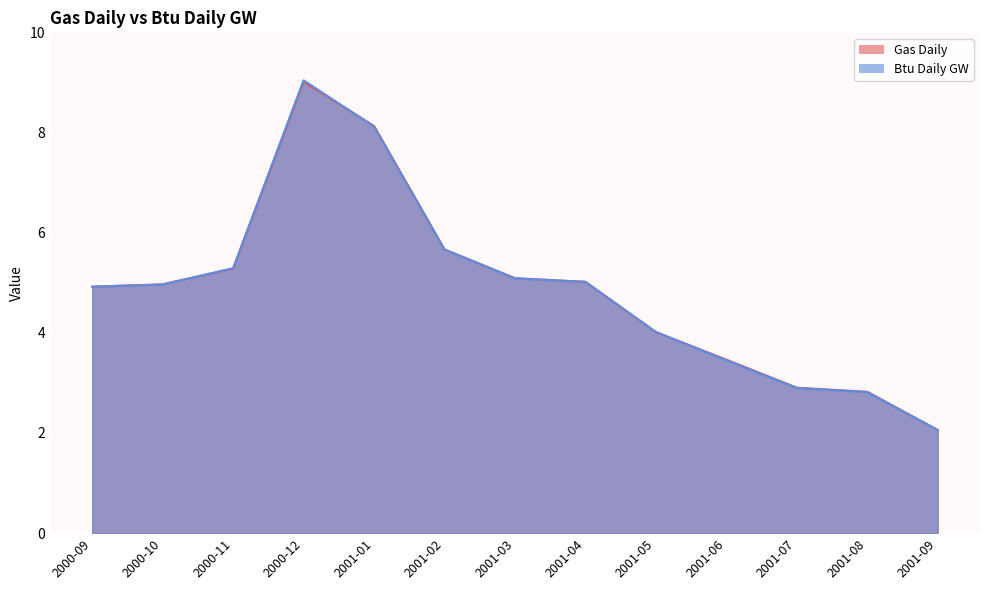

Reading left to right, what are all the values shown in this chart?

Gas Daily: 2000-09=4.9	2000-10=5.0	2000-11=5.3	2000-12=9.0	2001-01=8.1	2001-02=5.7	2001-03=5.1	2001-04=5.0	2001-05=4.0	2001-06=3.5	2001-07=2.9	2001-08=2.8	2001-09=2.1
Btu Daily GW: 2000-09=4.9	2000-10=5.0	2000-11=5.3	2000-12=9.0	2001-01=8.1	2001-02=5.7	2001-03=5.1	2001-04=5.0	2001-05=4.0	2001-06=3.5	2001-07=2.9	2001-08=2.8	2001-09=2.1